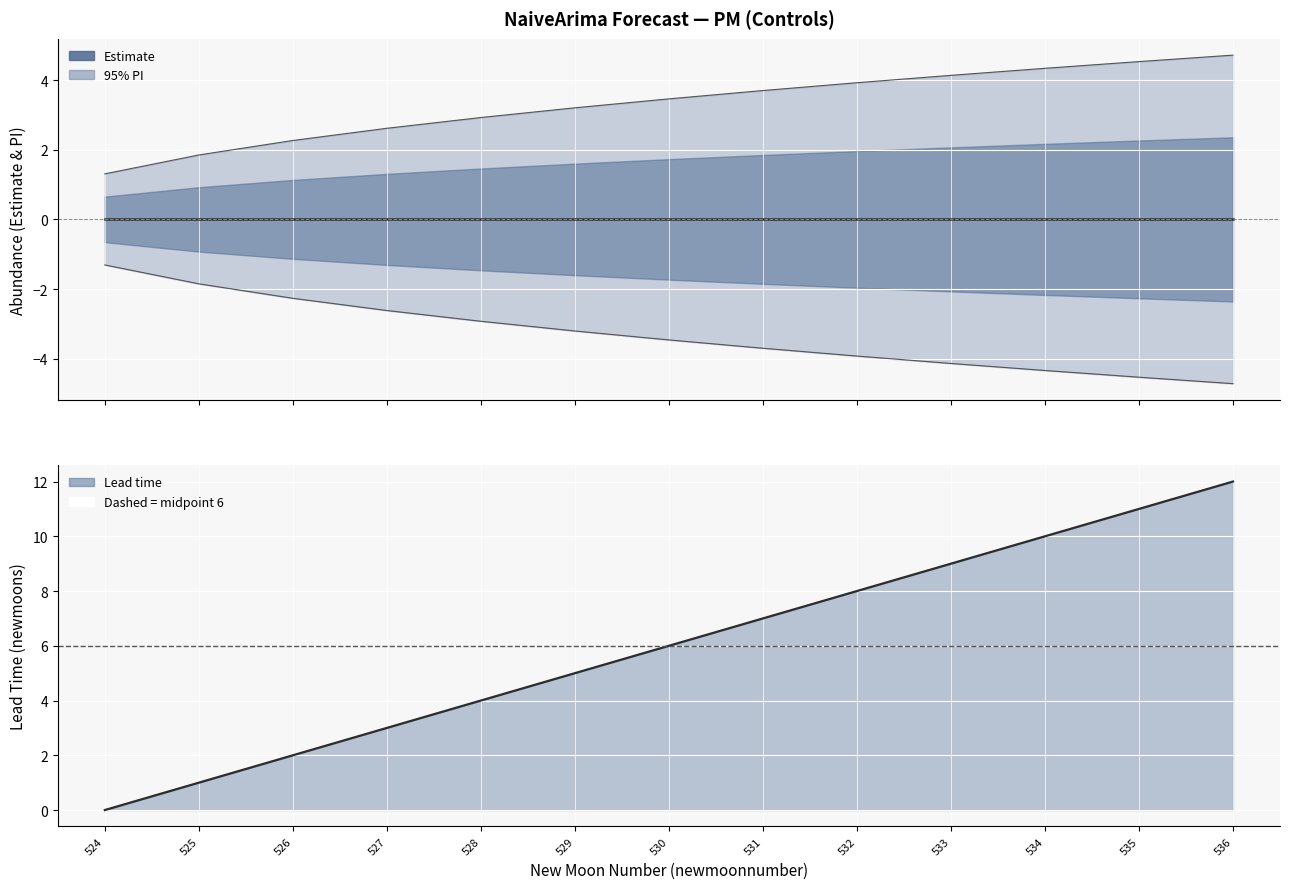

At which category is the sum across all series the highest?

524